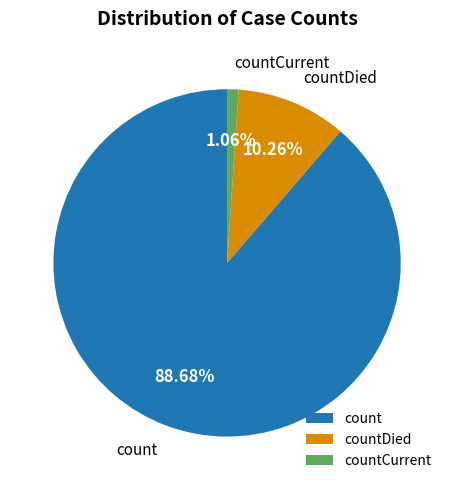

True or false: countCurrent accounts for 1% of the total.

True